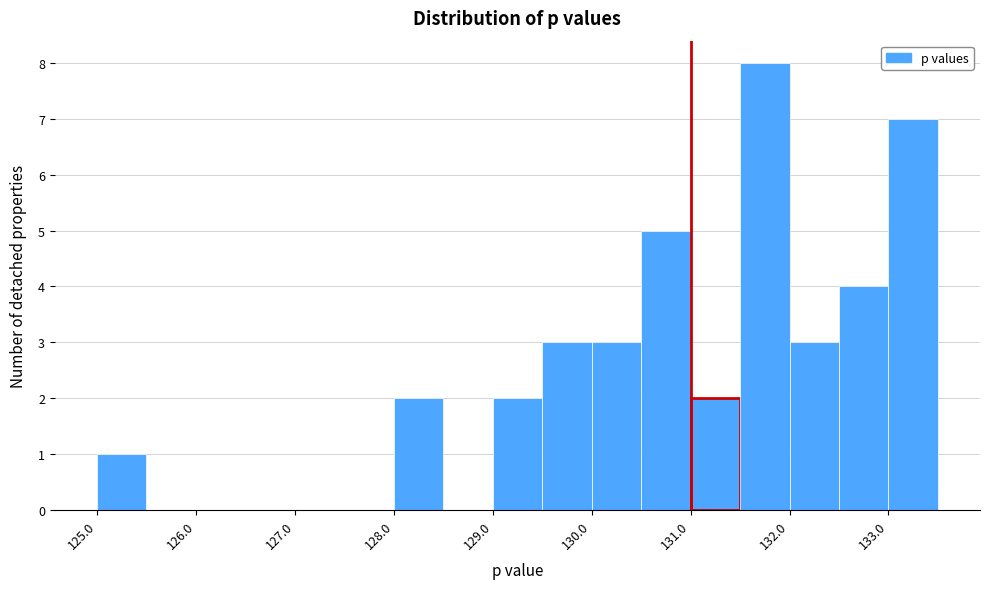

Reading left to right, list every bar in this chart as the range it spans on the x-axis followed by its height. The values are not printed on the chart, so give them approximately, as read against the axis.

125.0 to 125.5: 1
125.5 to 126.0: 0
126.0 to 126.5: 0
126.5 to 127.0: 0
127.0 to 127.5: 0
127.5 to 128.0: 0
128.0 to 128.5: 2
128.5 to 129.0: 0
129.0 to 129.5: 2
129.5 to 130.0: 3
130.0 to 130.5: 3
130.5 to 131.0: 5
131.0 to 131.5: 2
131.5 to 132.0: 8
132.0 to 132.5: 3
132.5 to 133.0: 4
133.0 to 133.5: 7